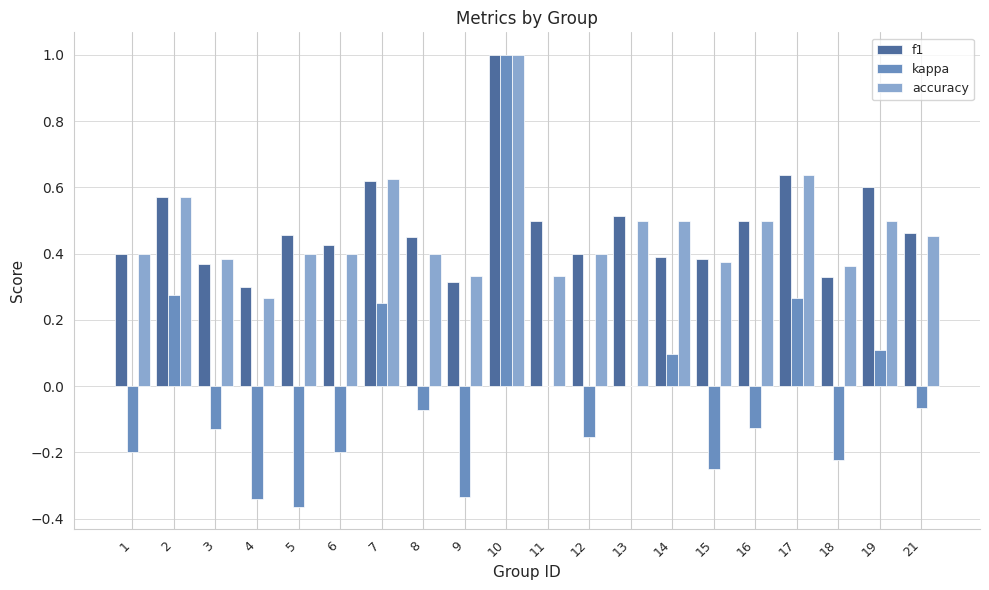

What is the sum of all kappa values?

-0.5